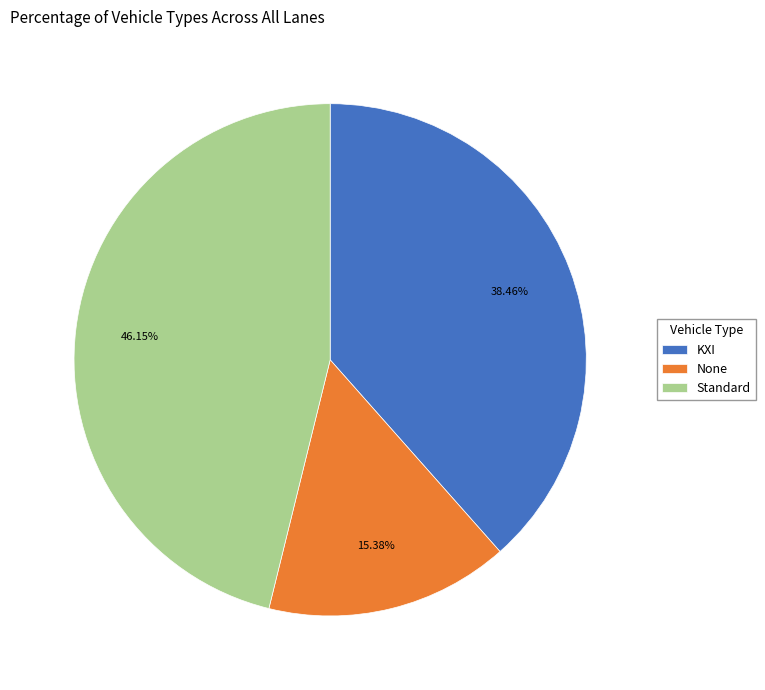

Rank the categories by value from lowest to highest.

None, KXI, Standard